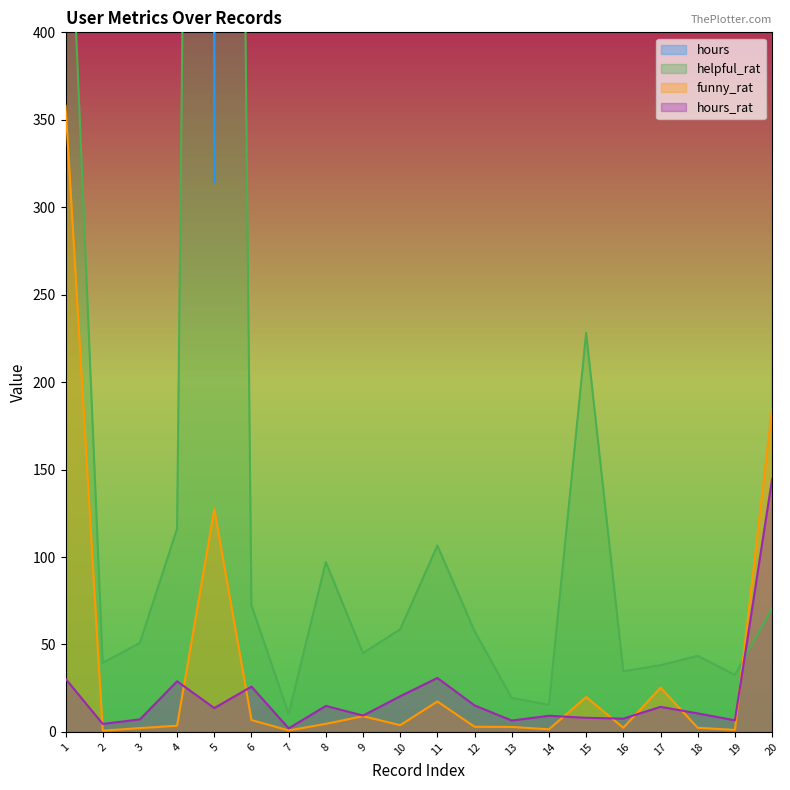

What is the difference between the second highest and second lowest values in the hours_rat series?

26.3